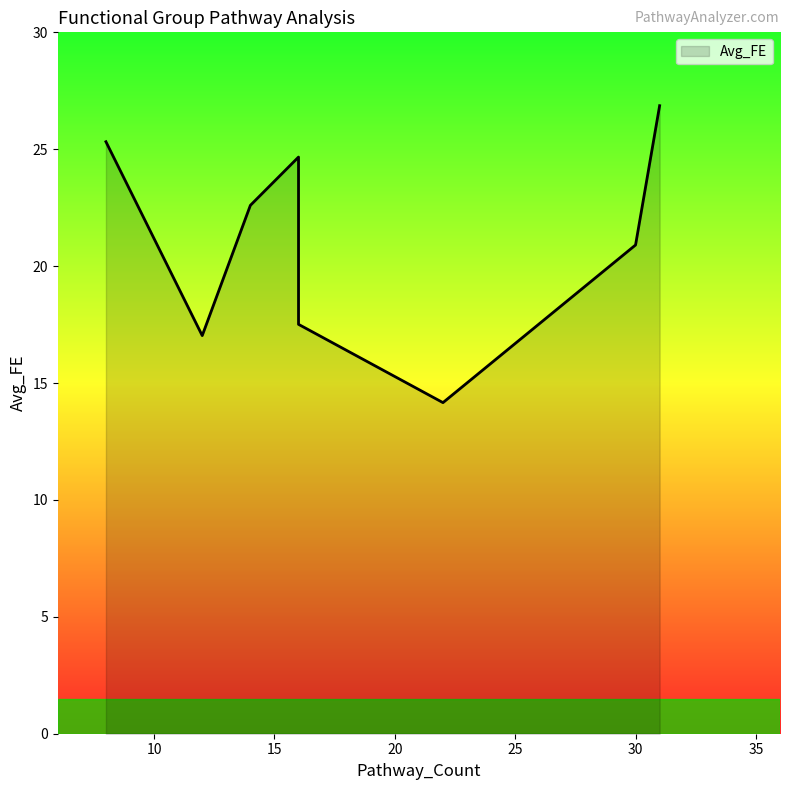

The value at 30 is 5.0. True or false?

False